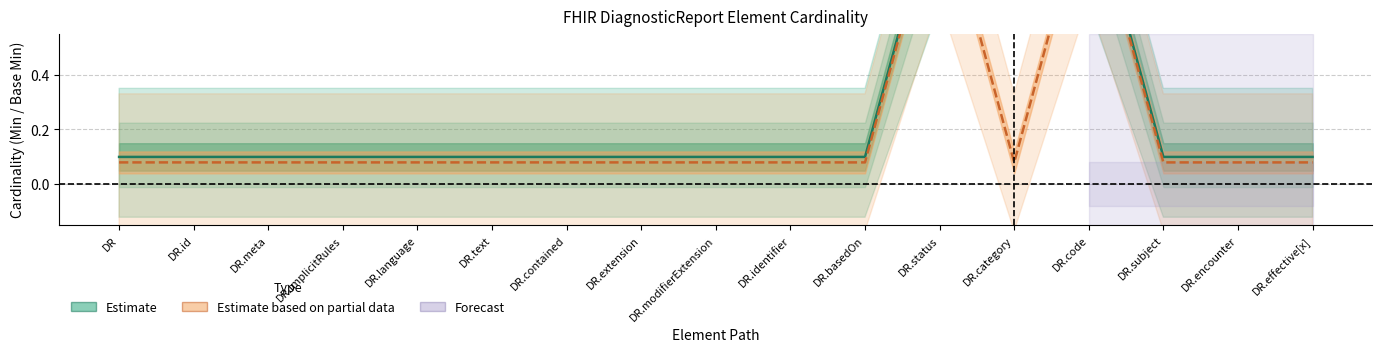

What is the total value across all series at DR.identifier?

0.2